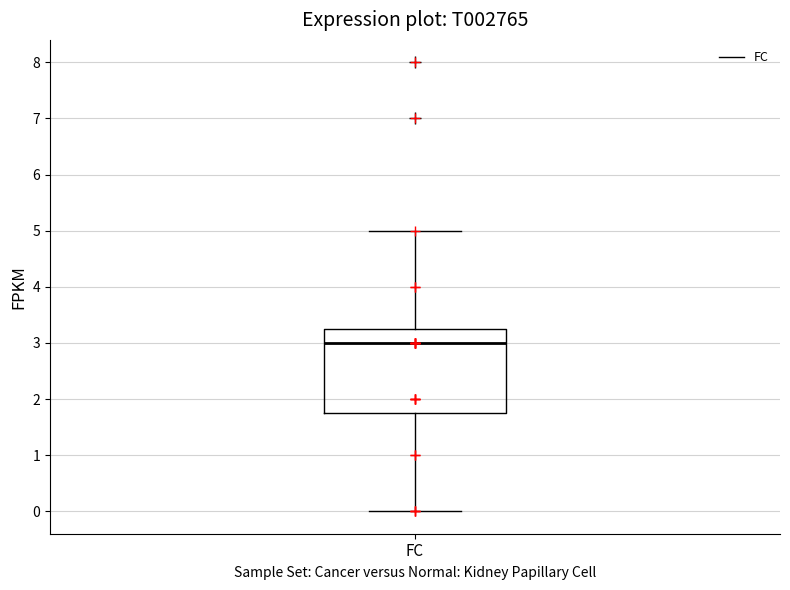

Where does the median line of the box for FC sit on the y-axis? The values are not printed on the chart, so give them approximately, as read against the axis.

3.0